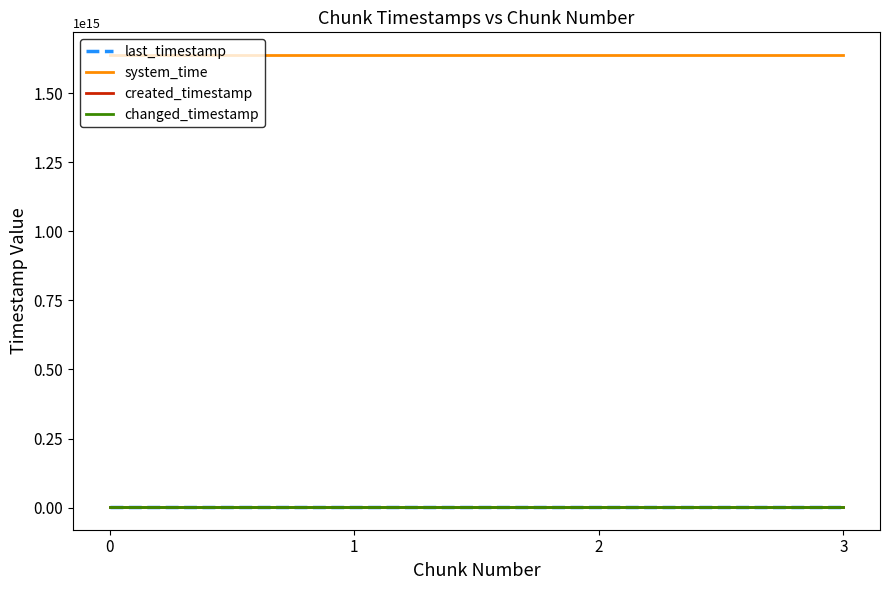

What is the difference between the highest and lowest values at 2?

1636909198411331